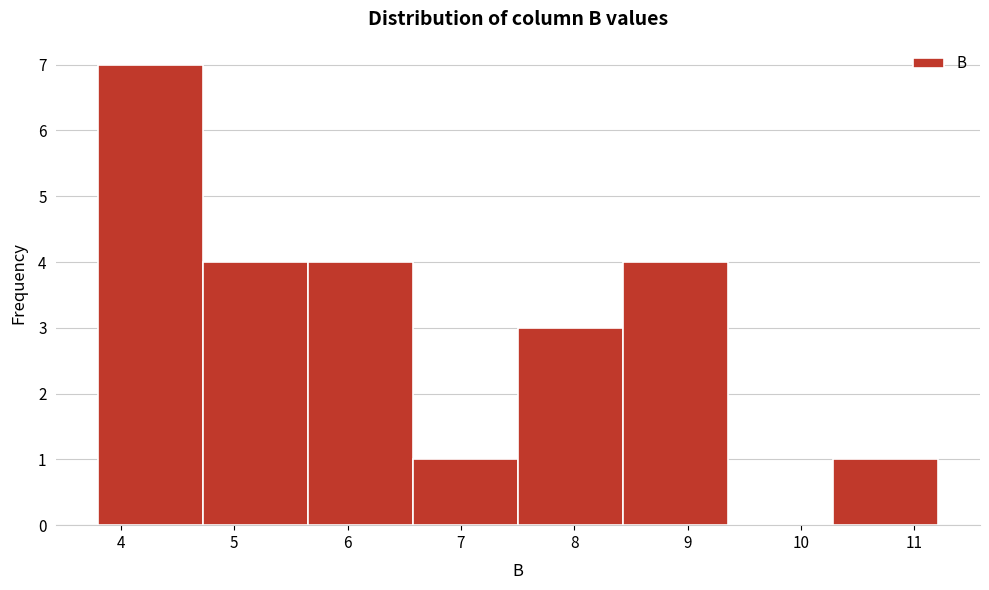

Which range on the x-axis has the tallest bar?

3.8 to 4.7